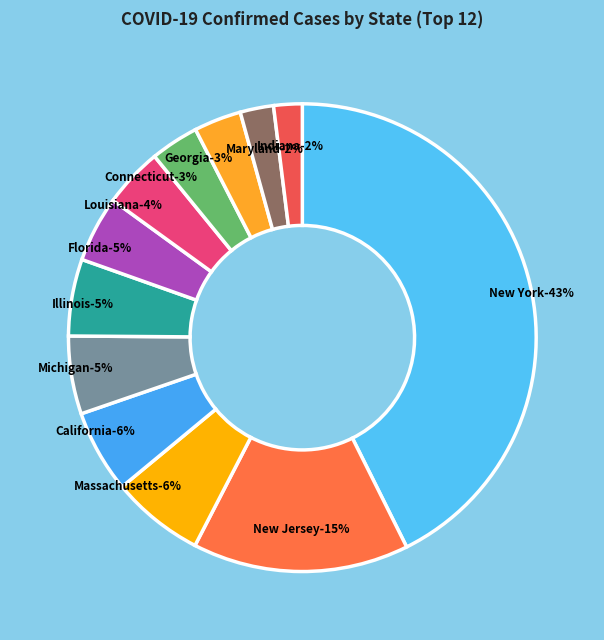

Which slice is the largest?

New York